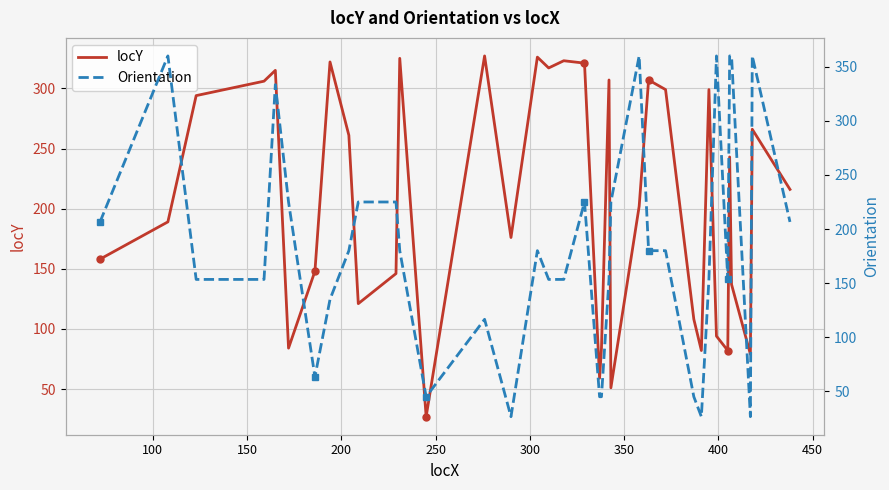

Rank the series by their maximum value, from highest to lowest.

Orientation, locY